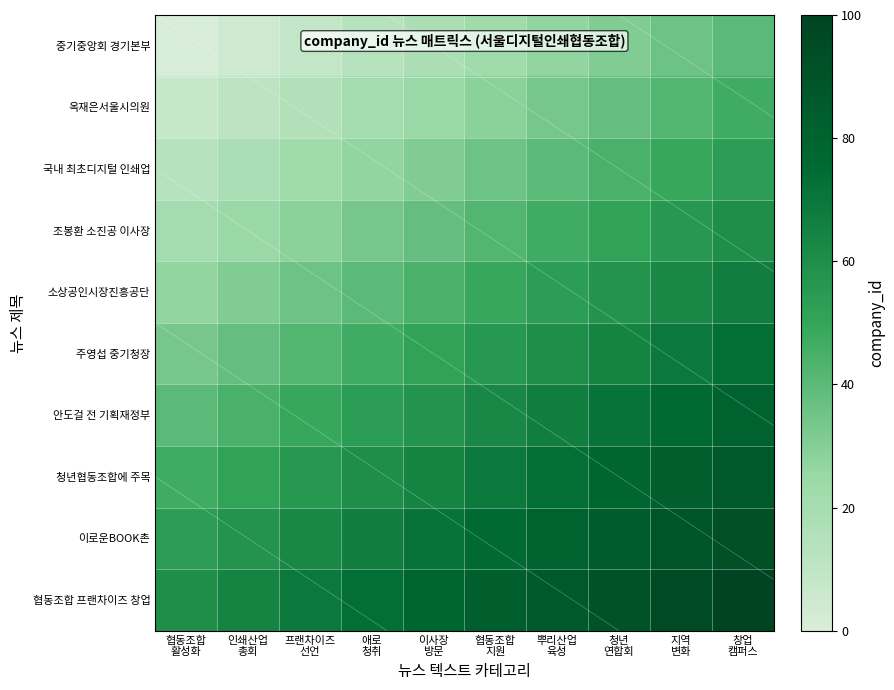

Is it true that 옥재은서울시의원 equals 43.4 at 이사장 방문?

False